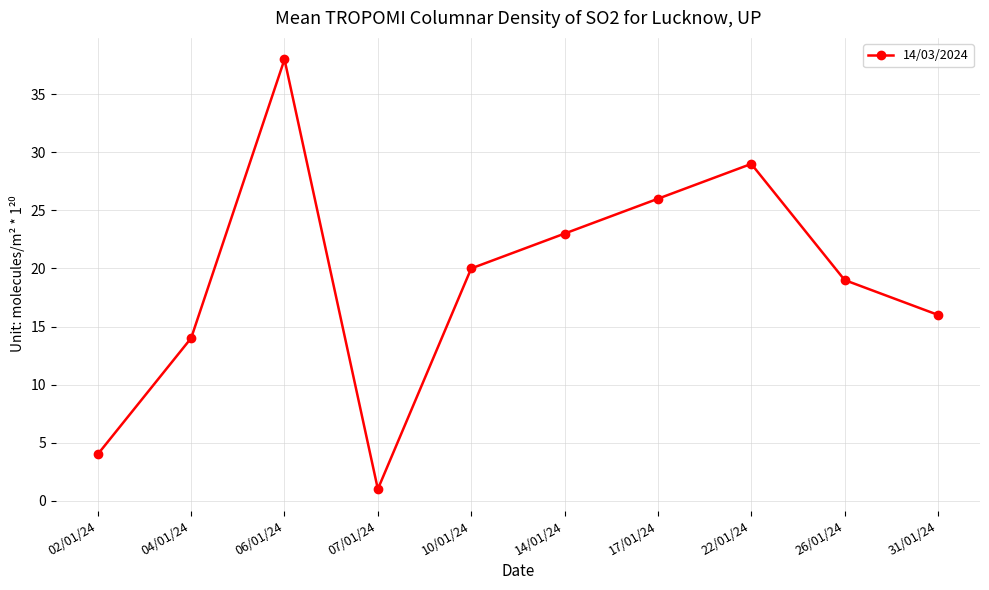

What position from the right is 22/01/24?

3